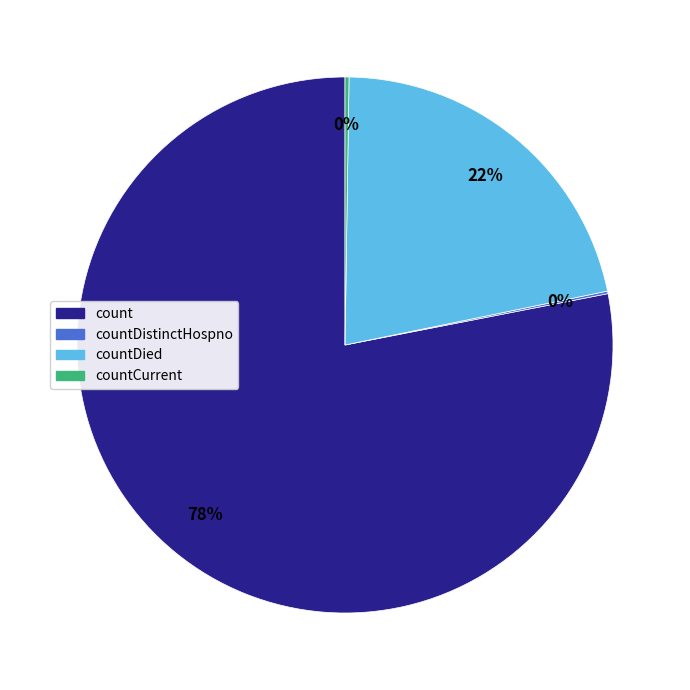

Does count represent more than half of the total?

Yes